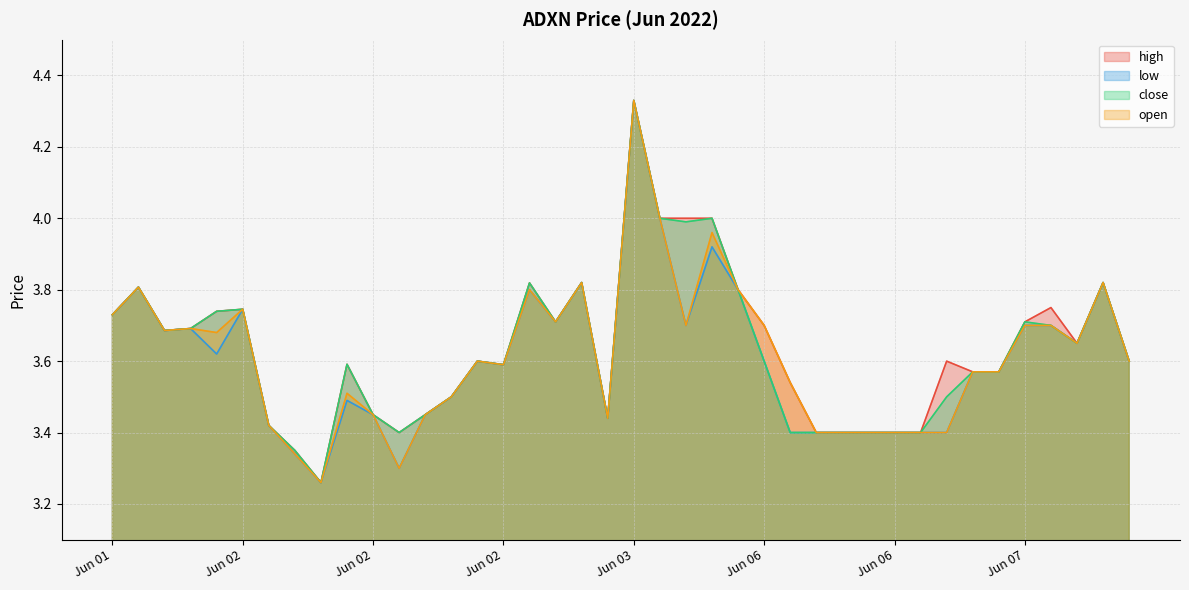

What is the label of the 24th point from the right?

2022-06-03 14:12